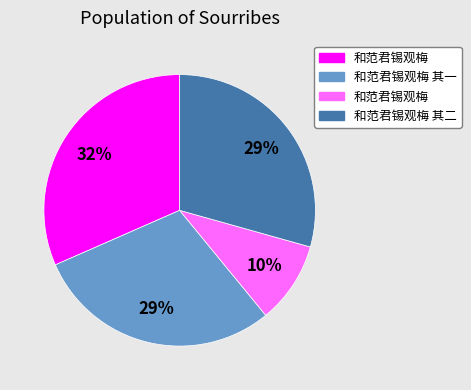

Does any single category account for the majority?

No